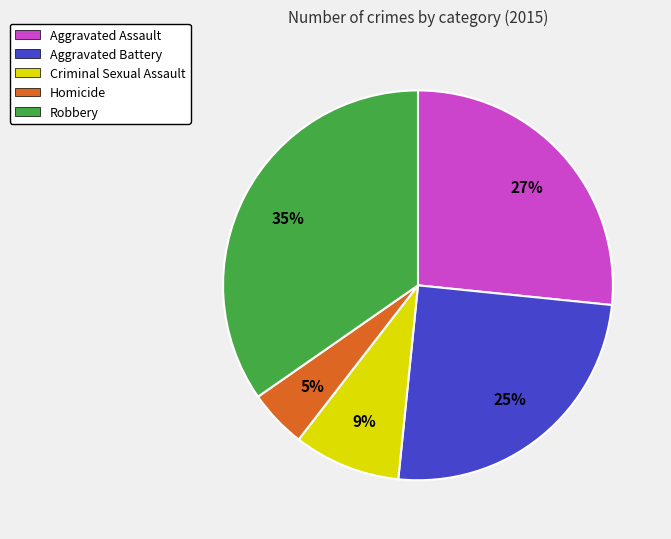

To the nearest percent, what is the difference between the Robbery and Aggravated Battery slice percentages?

10%